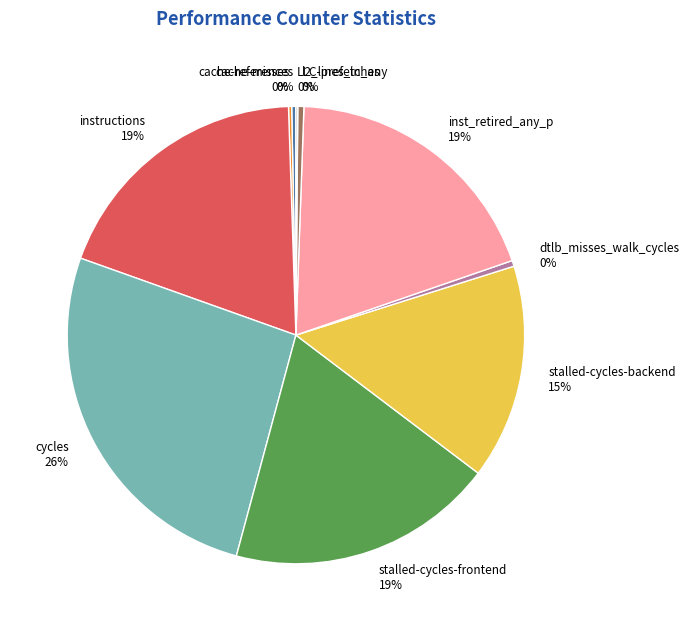

The cache-references slice represents 0% of the pie. True or false?

True